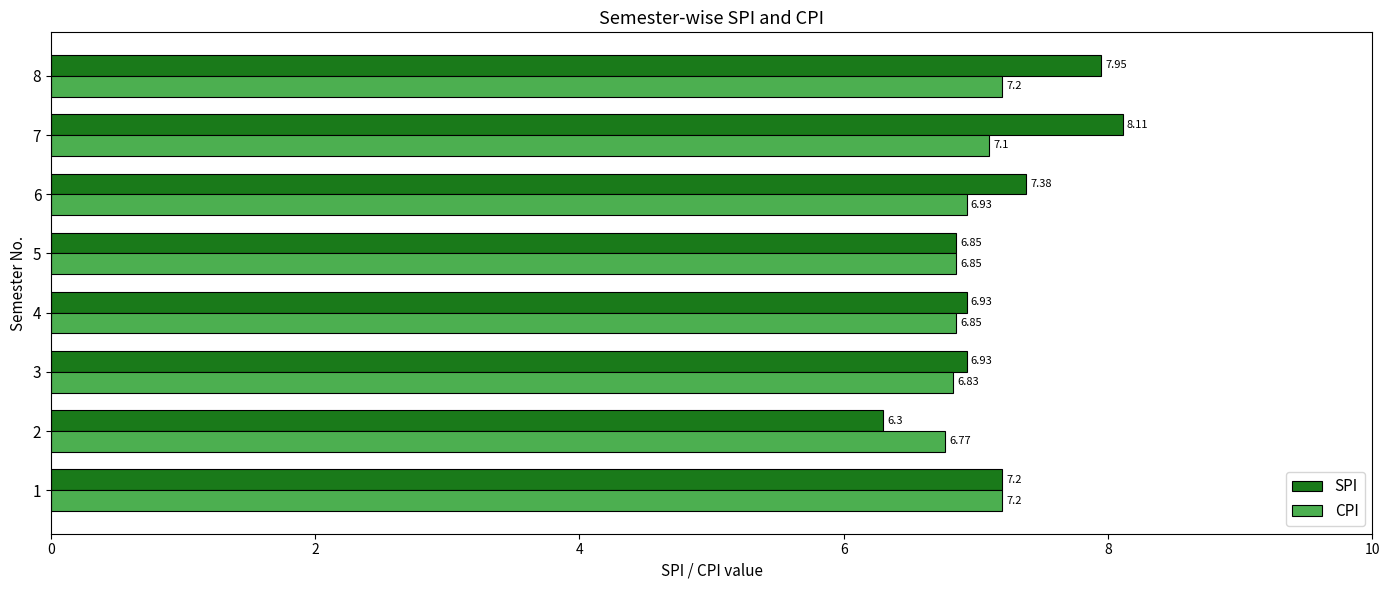

What is the difference between the SPI values at 2 and 1?

0.9